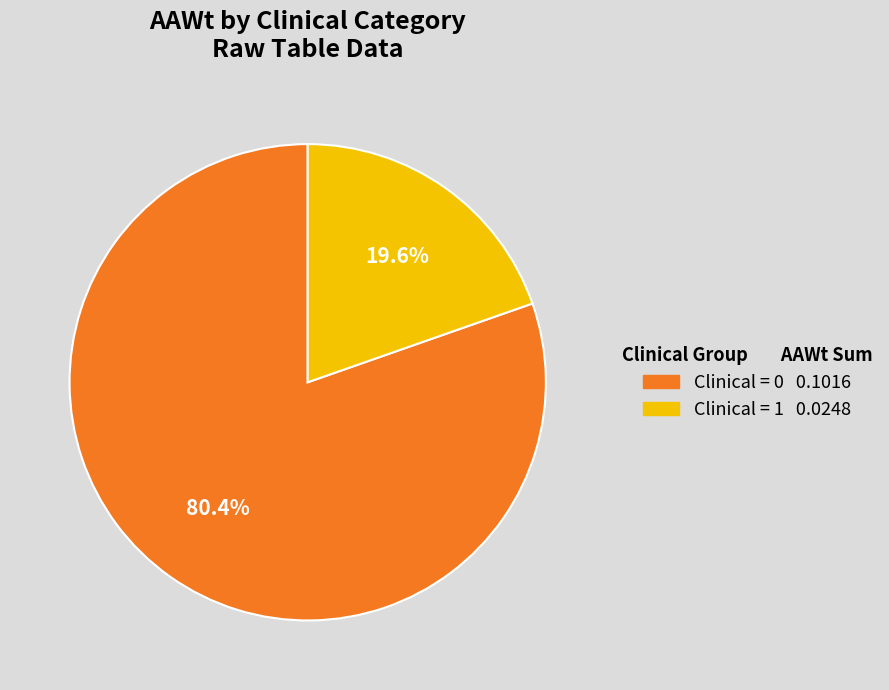

Does any single category account for the majority?

Yes